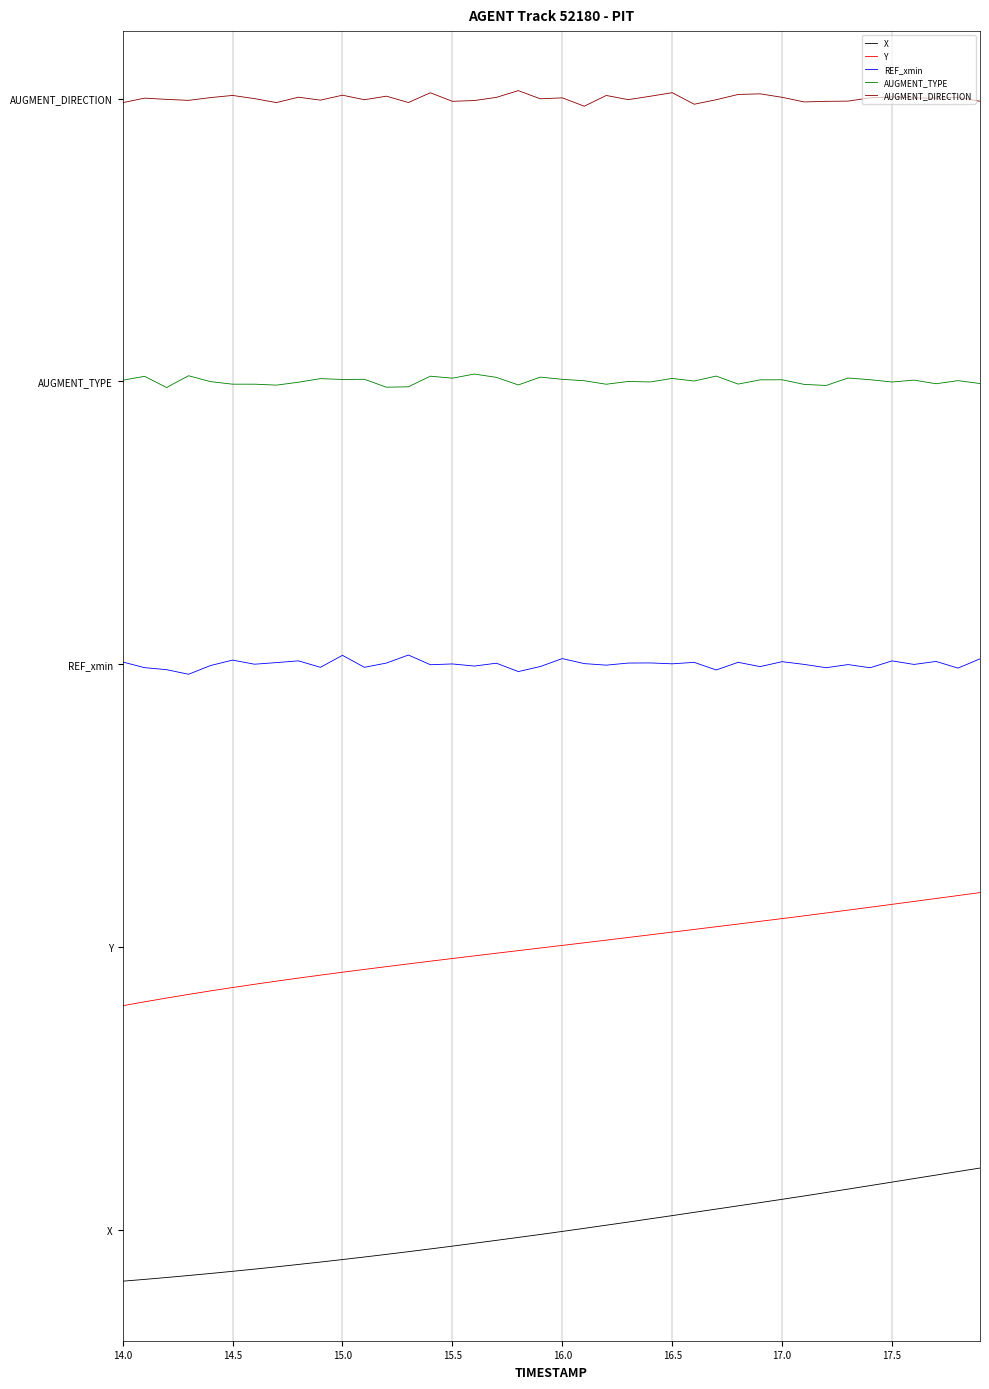

True or false: X and Y cross at least once.

False